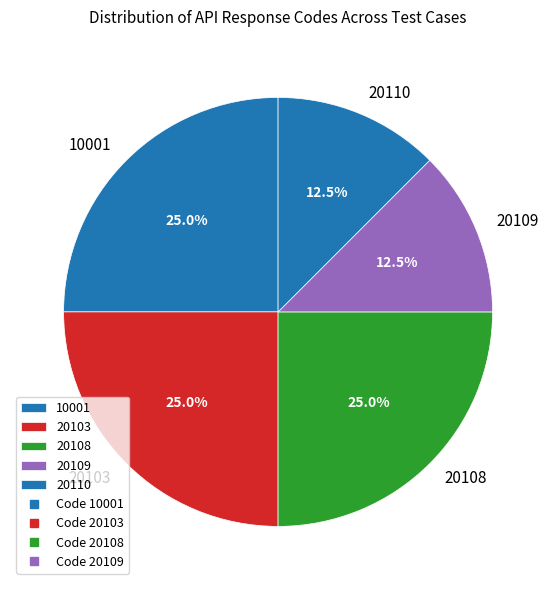

What percentage do 10001 and 20103 together represent?

50.0%